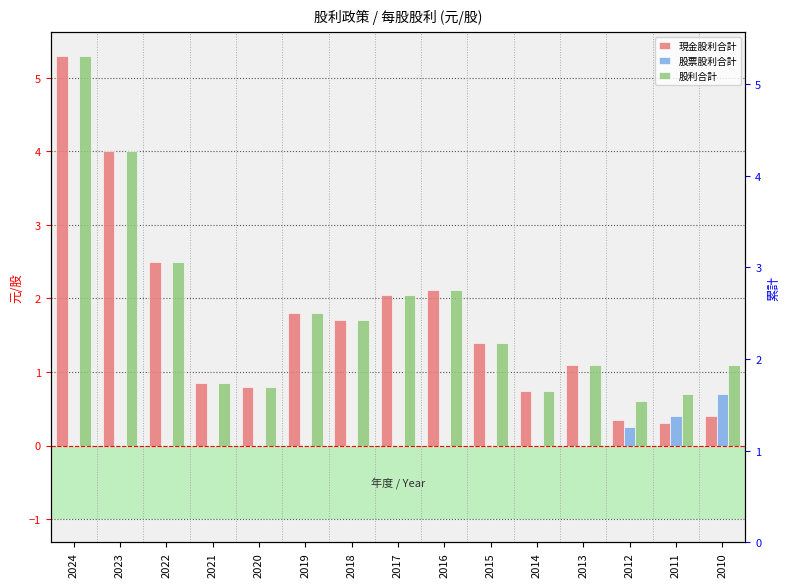

List the series in order of their peak value, lowest first.

股票股利合計, 現金股利合計, 股利合計